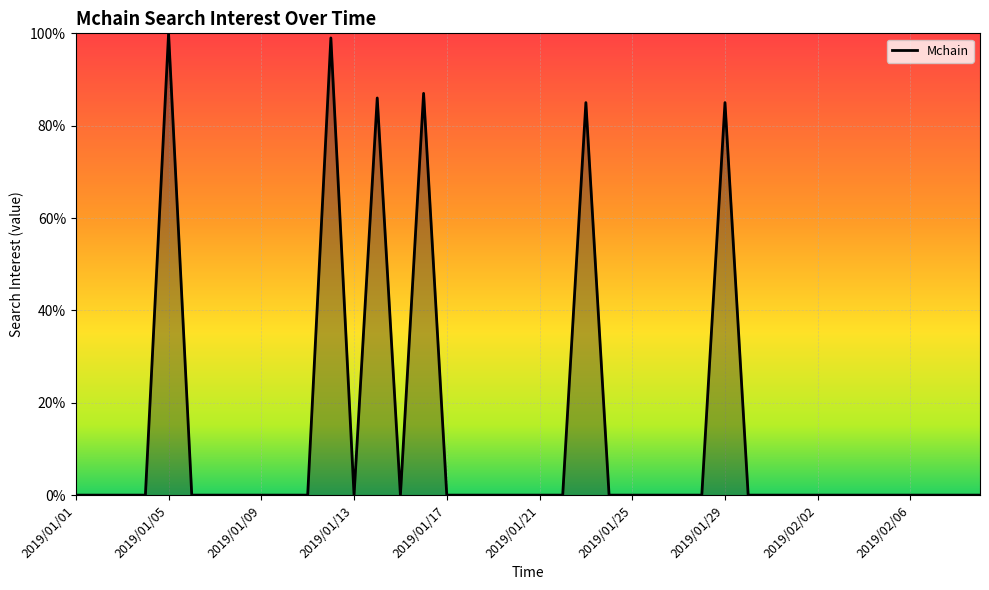

What is the greatest value displayed?

100